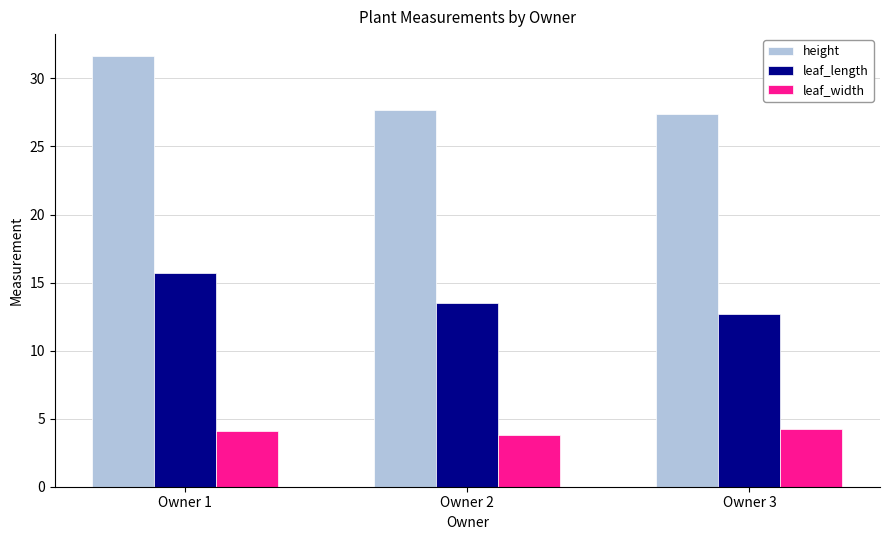

Is it true that leaf_length equals 22.2 at Owner 1?

False